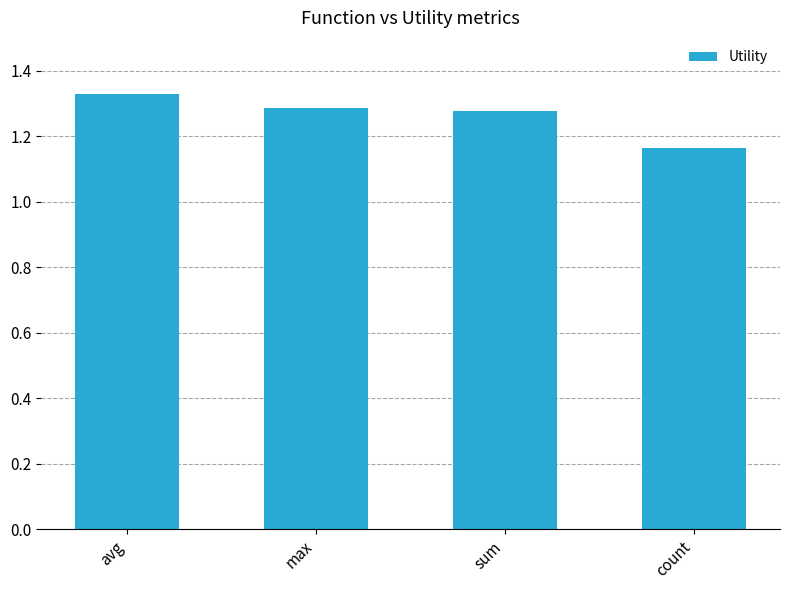

How many values are between 1 and 2?

4